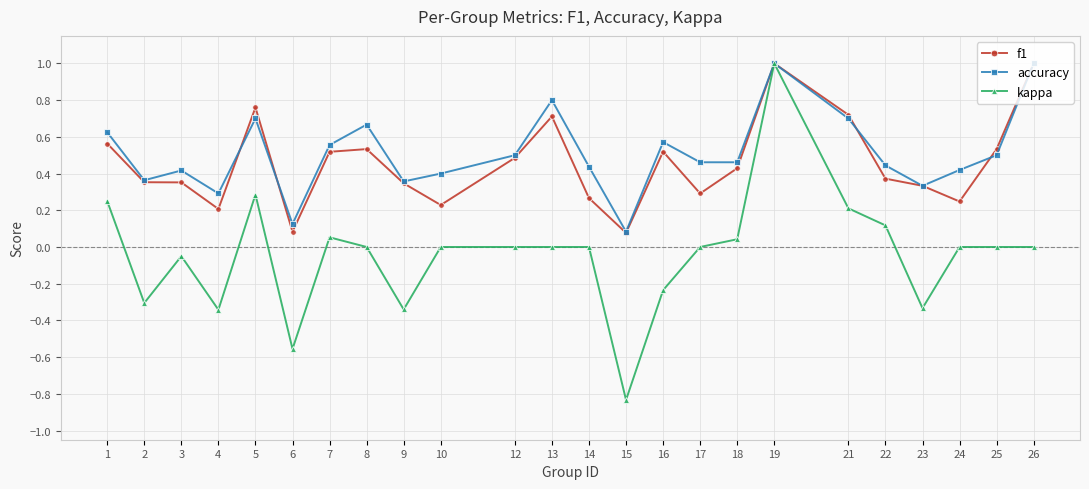

Where is the first local maximum for kappa?

3